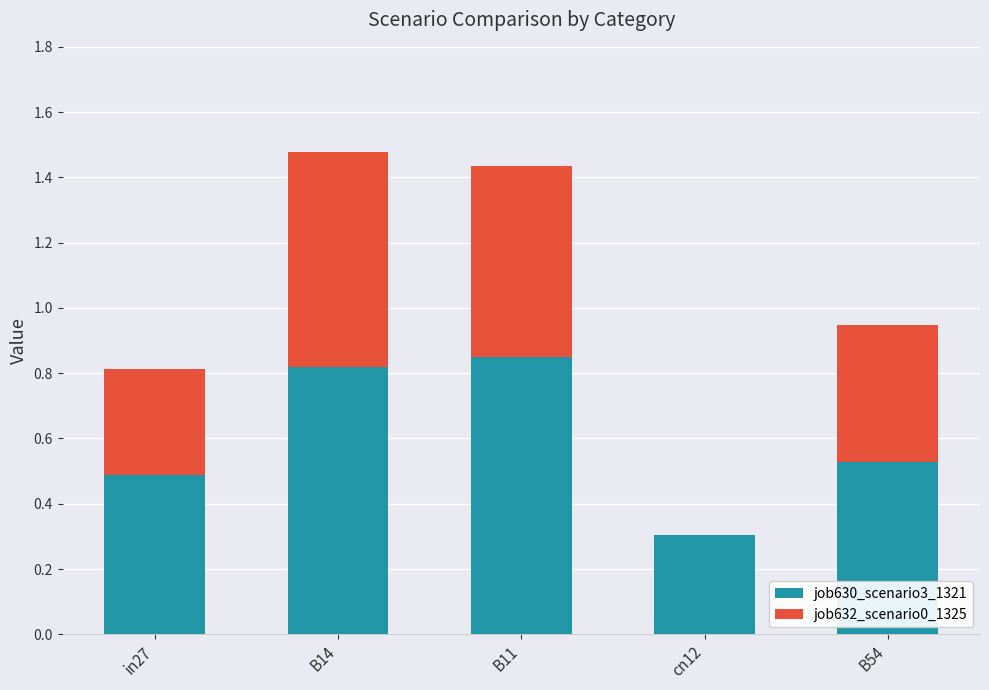

What is the sum of the job630_scenario3_1321 values at B14 and in27?

1.3